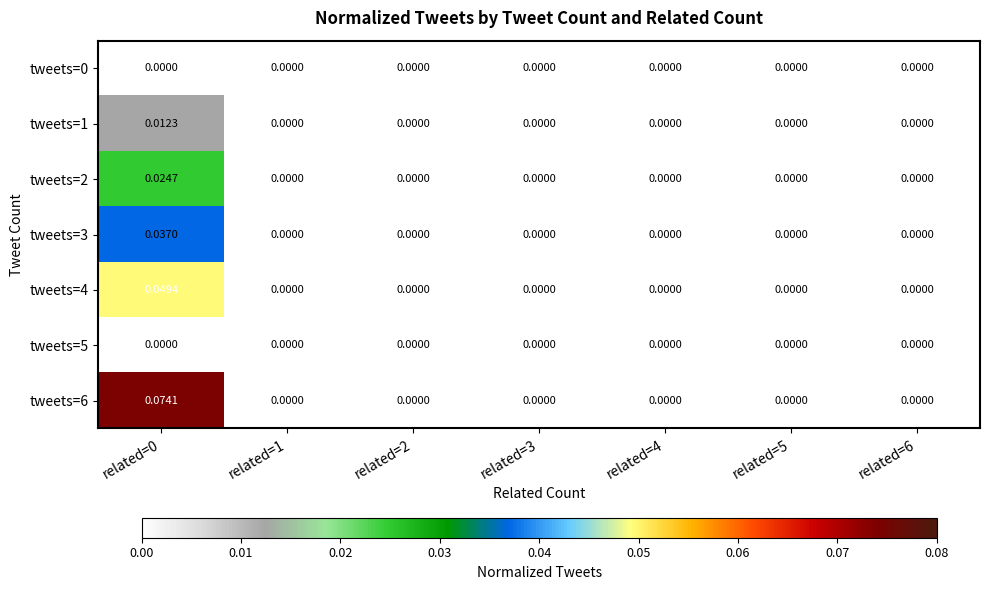

Which has a higher value, related=0 or related=2?

related=0